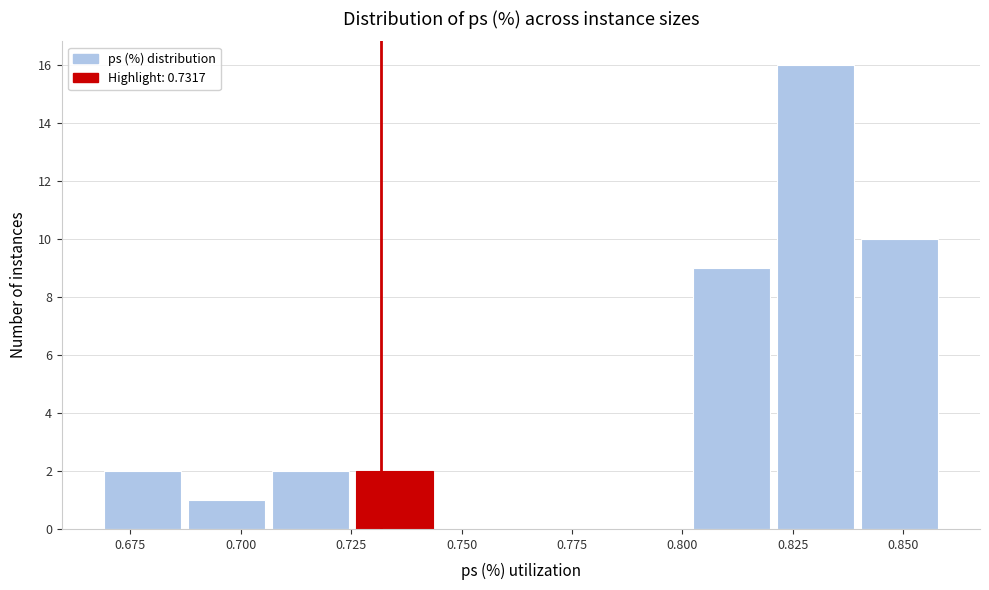

Around what value on the x-axis is the tallest bar? Give the approximate position of its centre, as read against the axis.

0.830